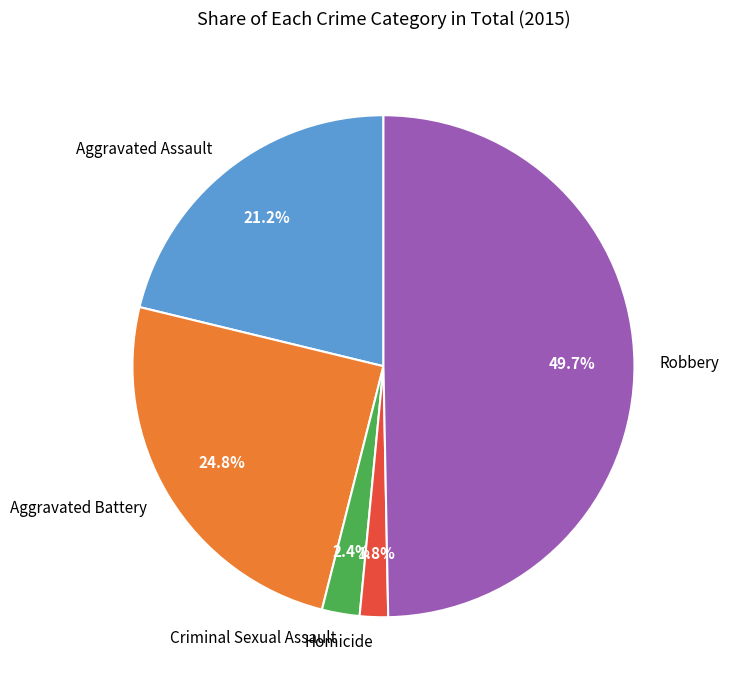

Is it true that Aggravated Assault is 12% of the pie?

False